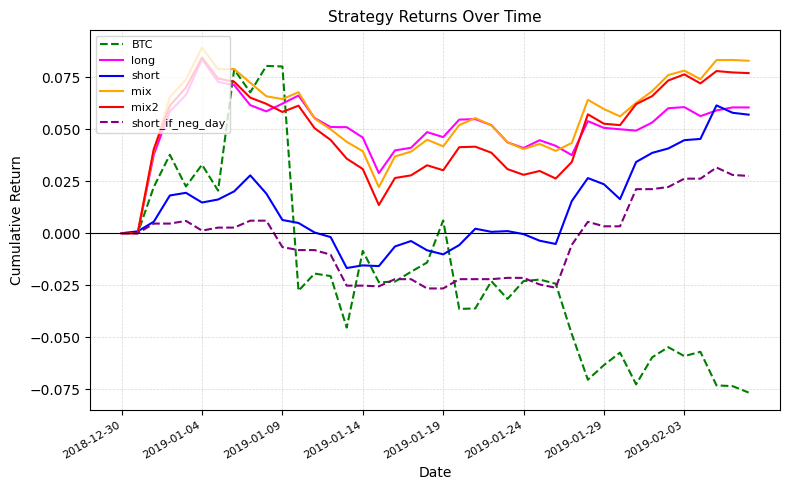

Which series has the largest range (max minus min)?

BTC